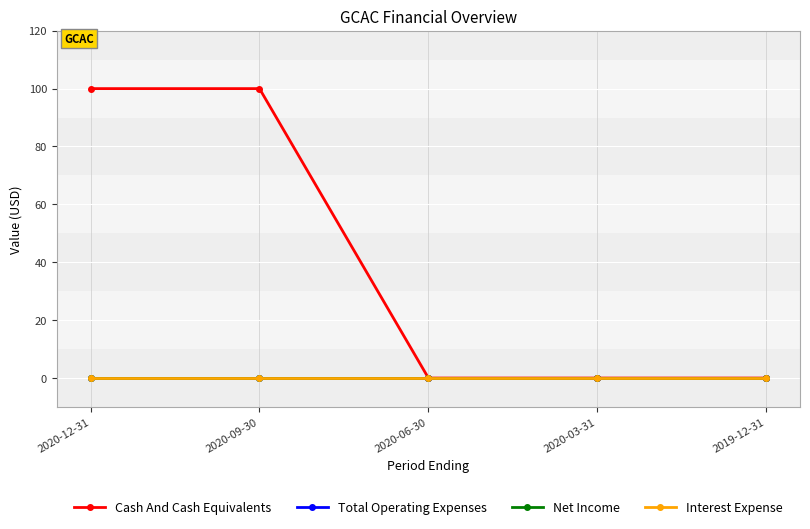

Is it true that Cash And Cash Equivalents equals 26 at 2020-09-30?

False